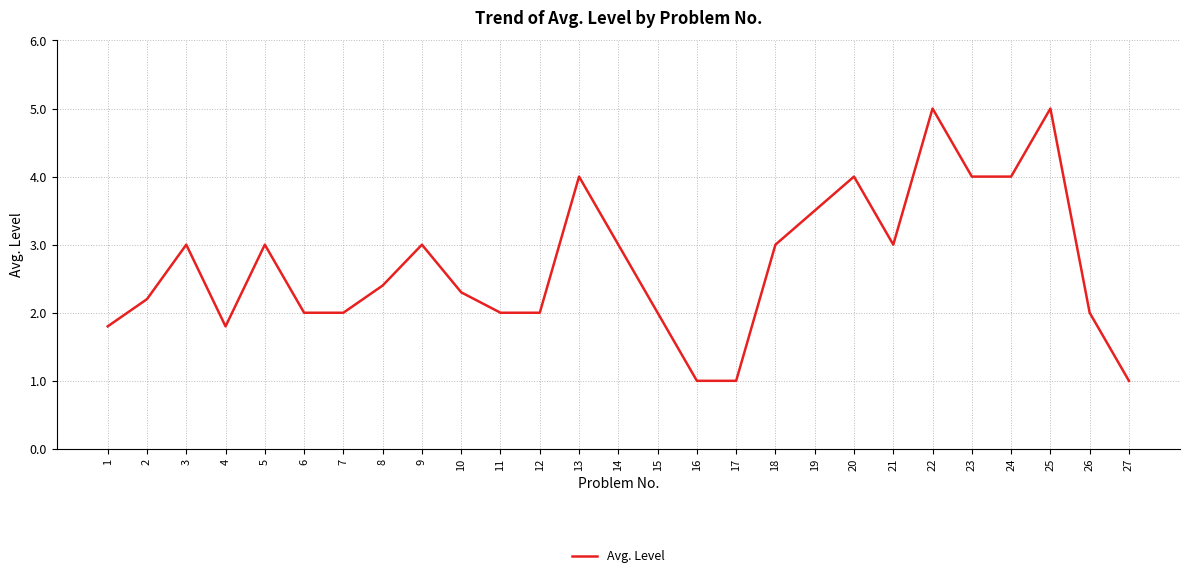

Reading right to left, list all the values displayed in this chart.

1.0	2.0	5.0	4.0	4.0	5.0	3.0	4.0	3.5	3.0	1.0	1.0	2.0	3.0	4.0	2.0	2.0	2.3	3.0	2.4	2.0	2.0	3.0	1.8	3.0	2.2	1.8